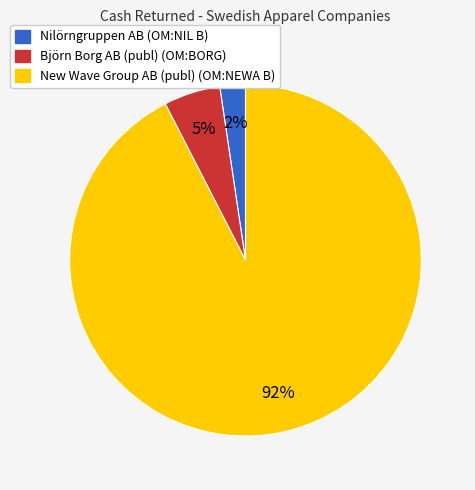

To the nearest percent, what is the average slice percentage?

33%